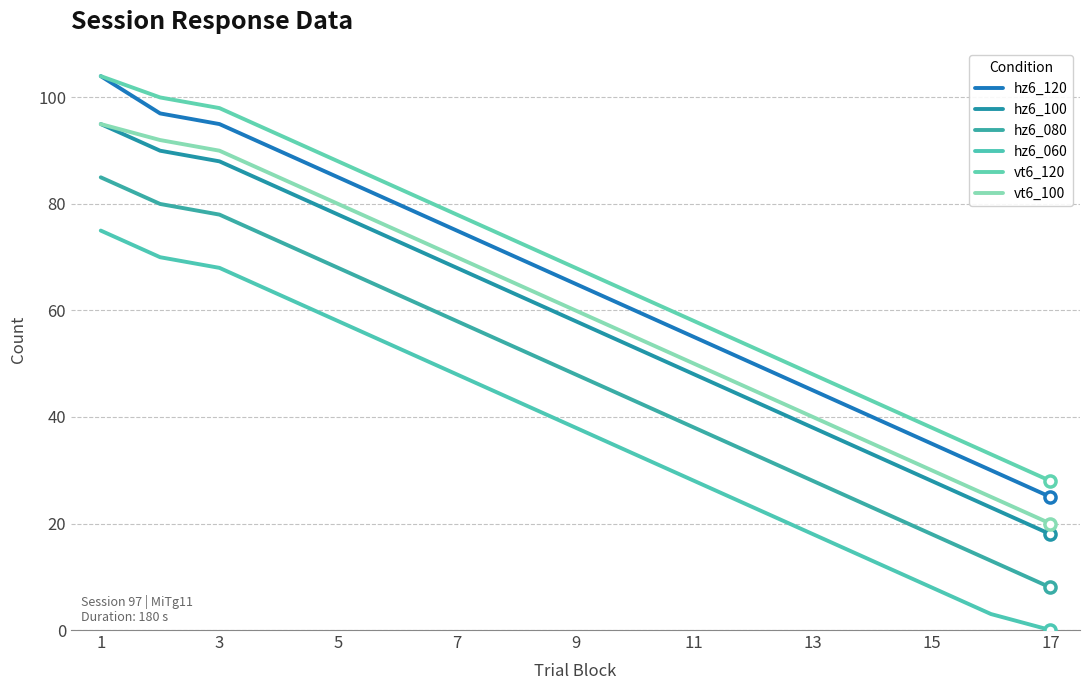

How many lines are shown in the chart?

6